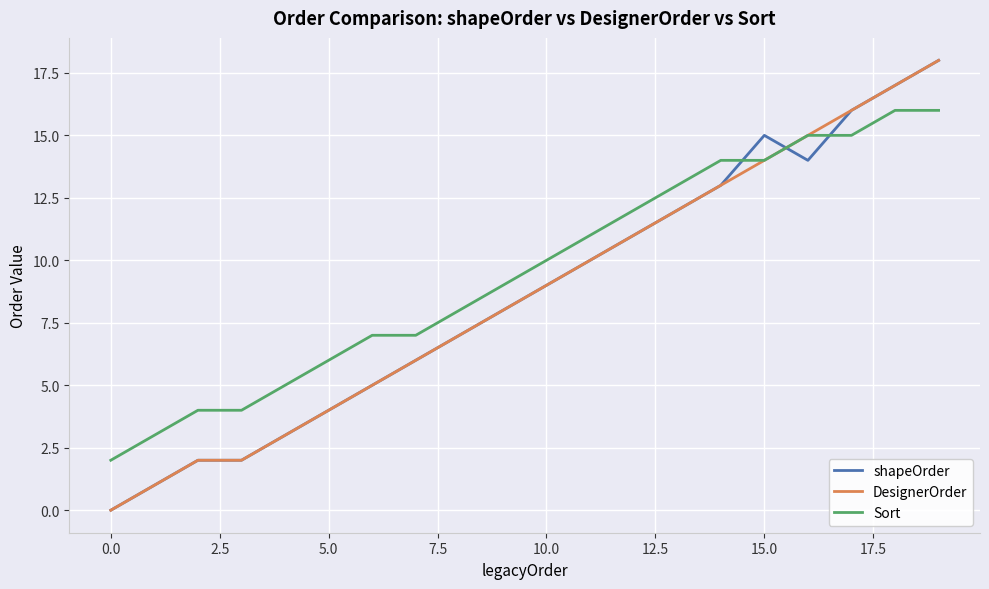

Which series has the largest total across all categories?

Sort